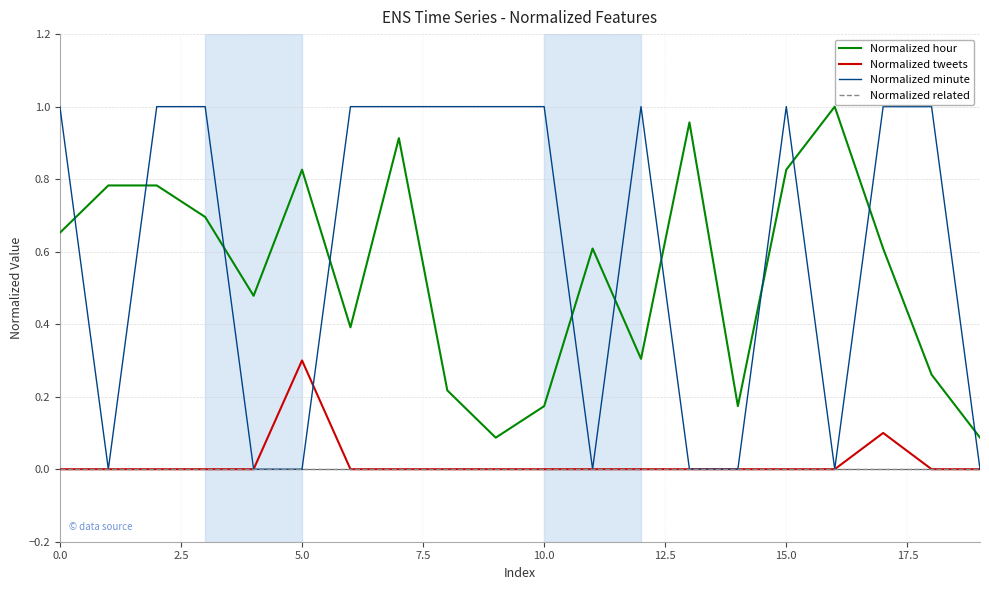

Which series has the largest range (max minus min)?

Normalized minute